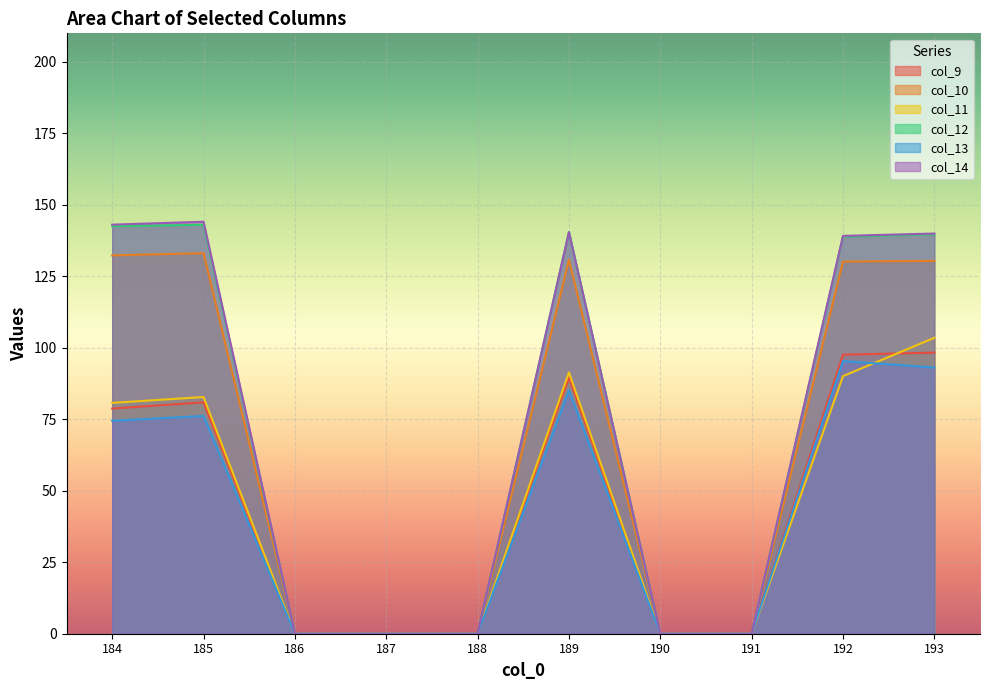

At how many categories does at least one series exceed 81?

5